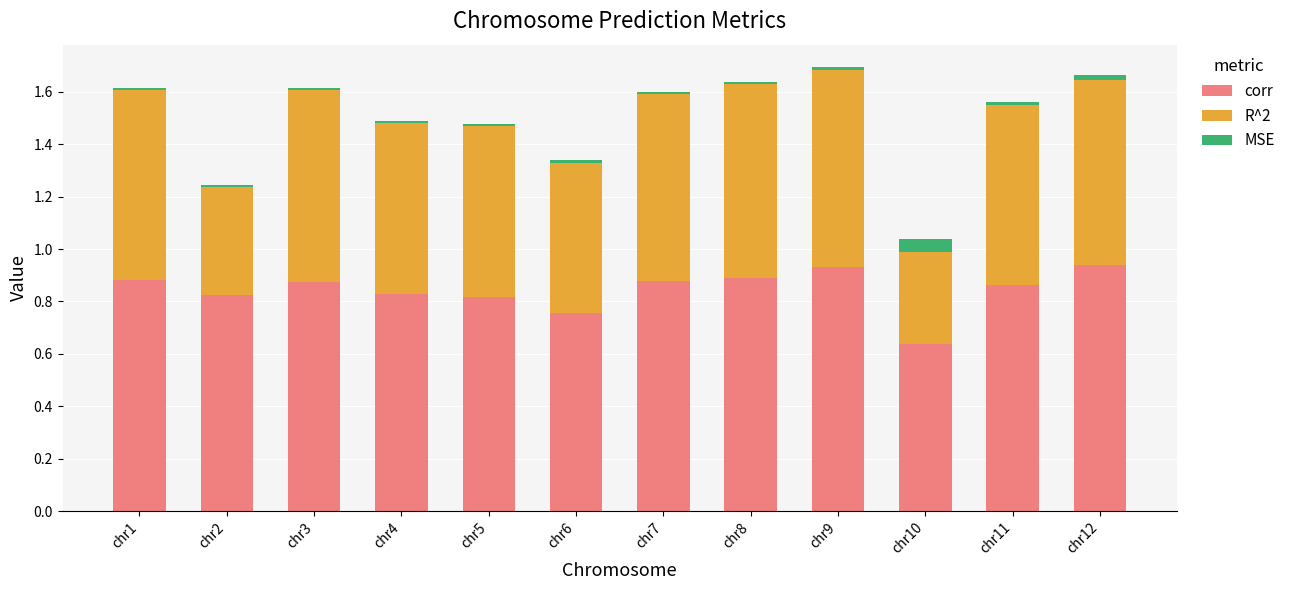

What is the difference between the second highest and minimum values in the corr series?

0.3